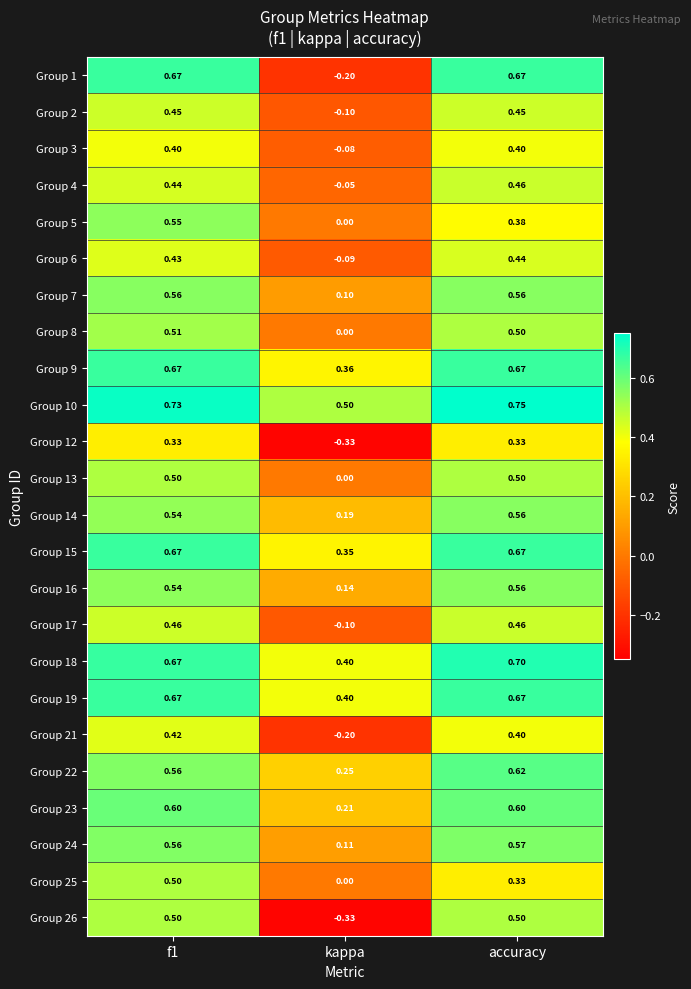

Which category has the highest value across all series?

accuracy